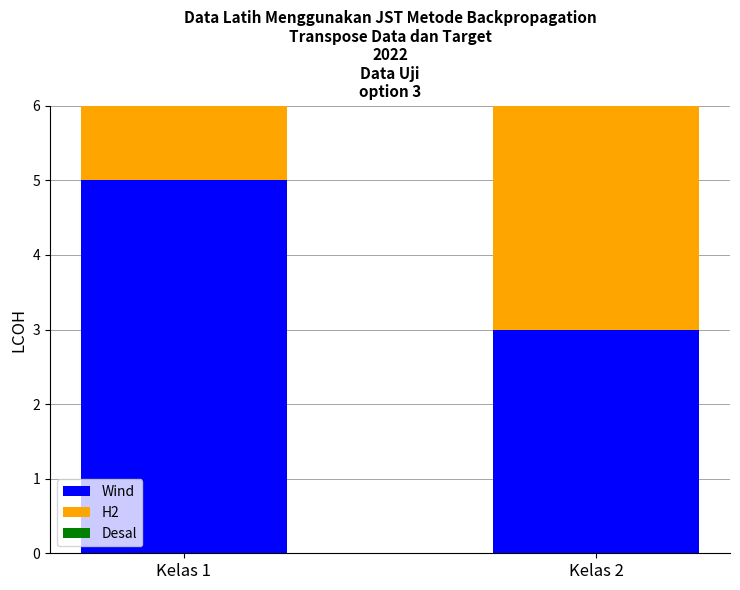

How many data points does each series have?

2